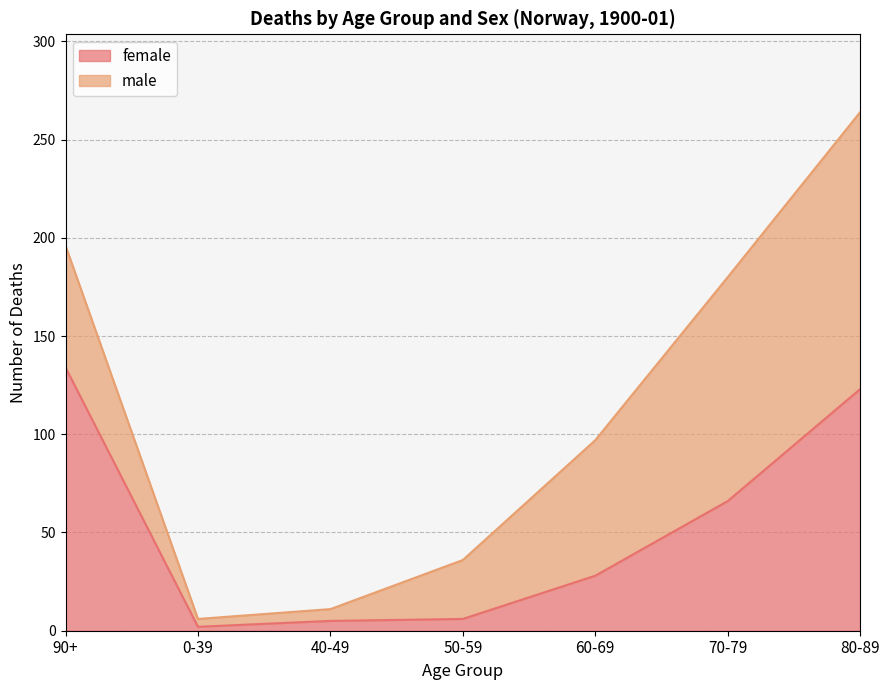

What is the total value across all series at 90+?

196